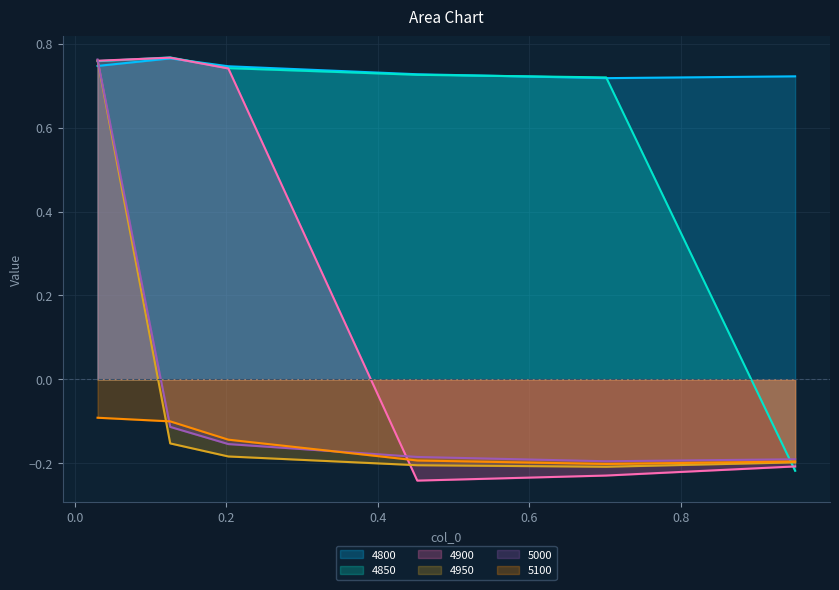

Is the value of 5000 at 0.126027397260274 greater than the value of 4900 at 0.7013698630136986?

Yes